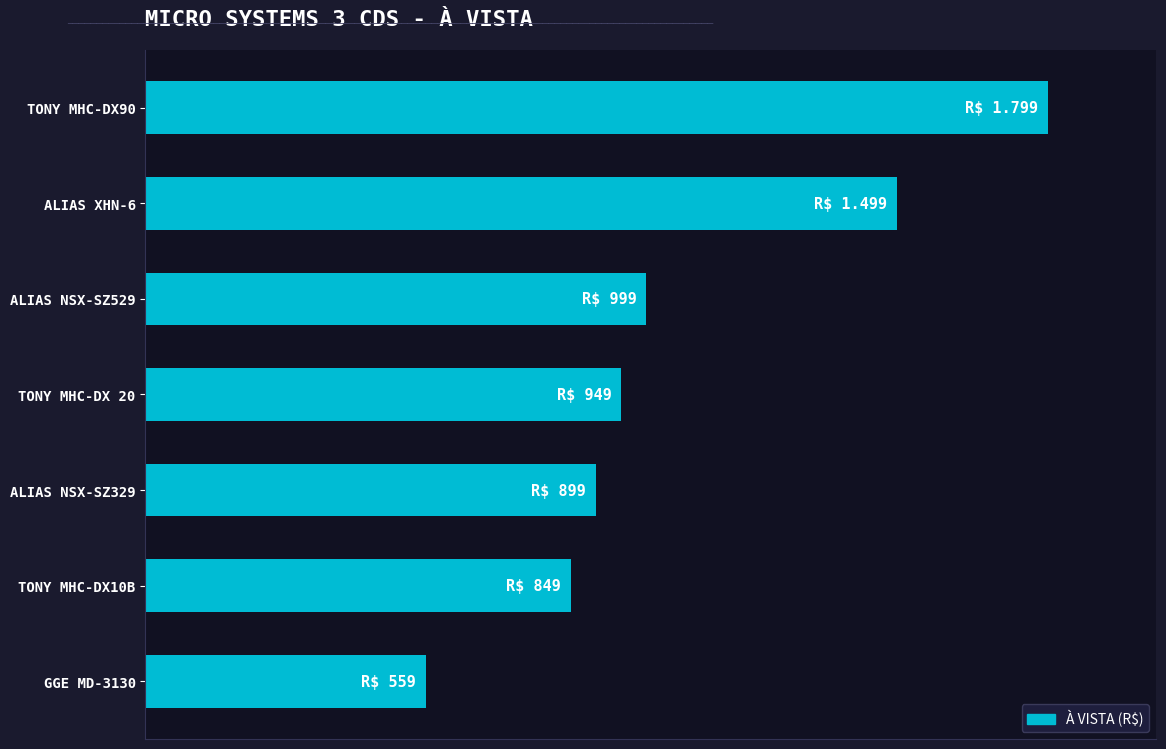

Are the bars horizontal?

Yes